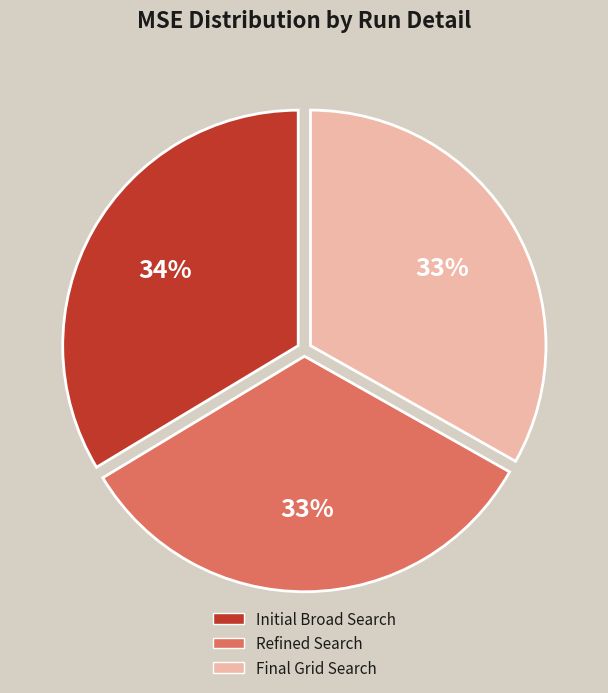

Is it true that Final Grid Search is 33% of the pie?

True